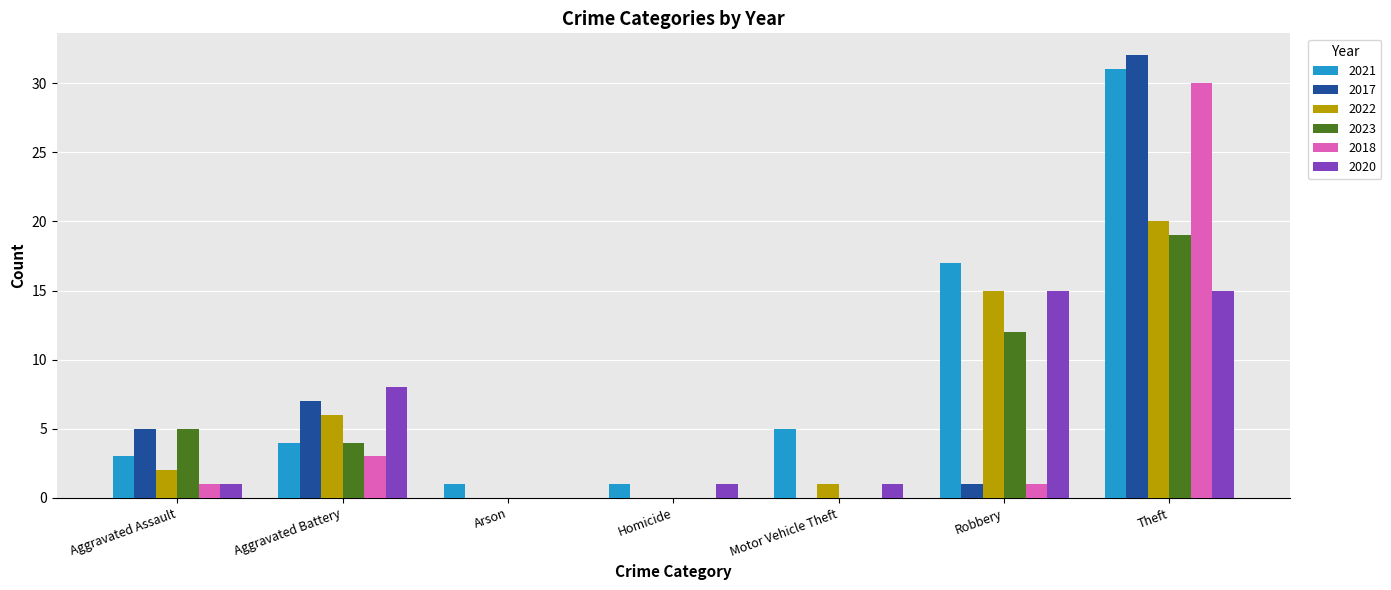

True or false: 2017 has a value of 15 at Theft.

False